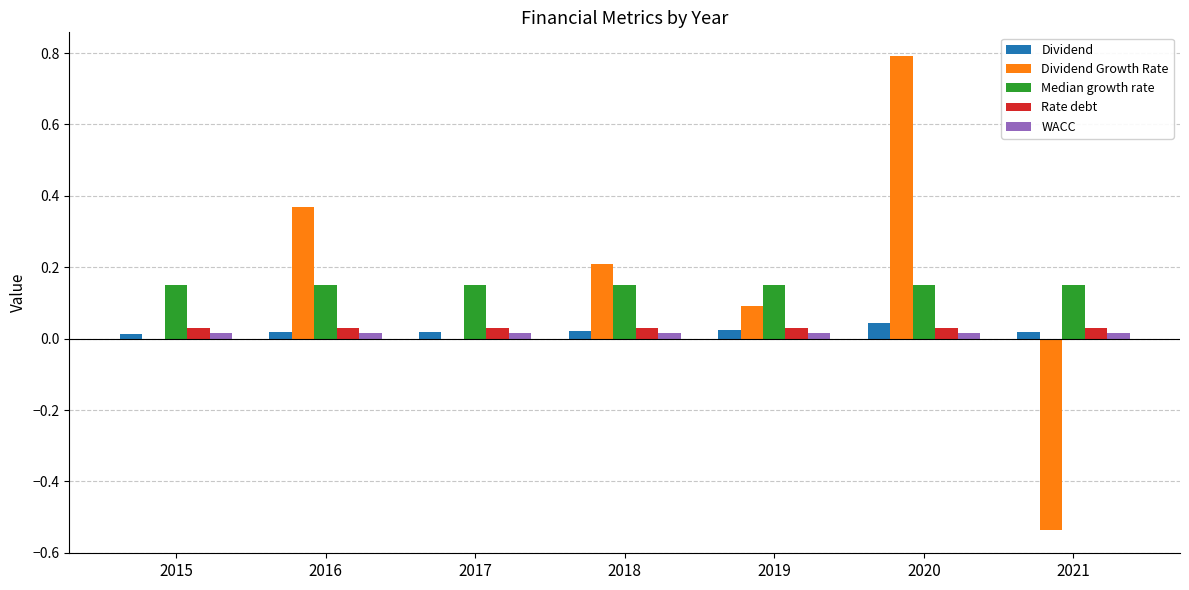

The Median growth rate series shows 0.2 at 2017. True or false?

True